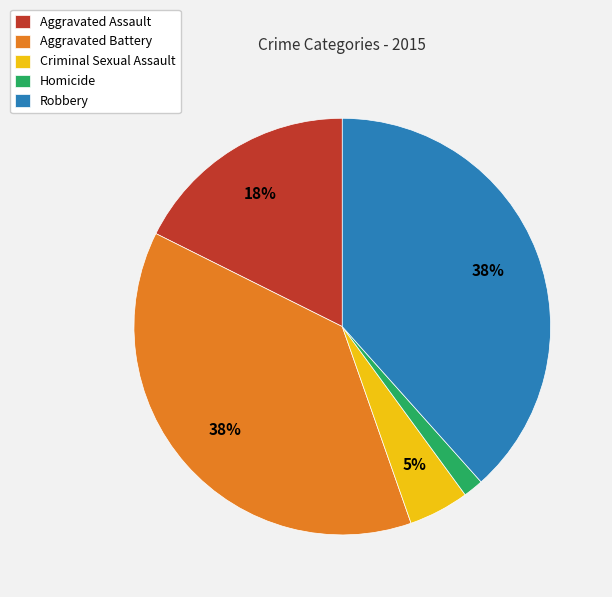

To the nearest percent, what portion does Robbery represent?

38%